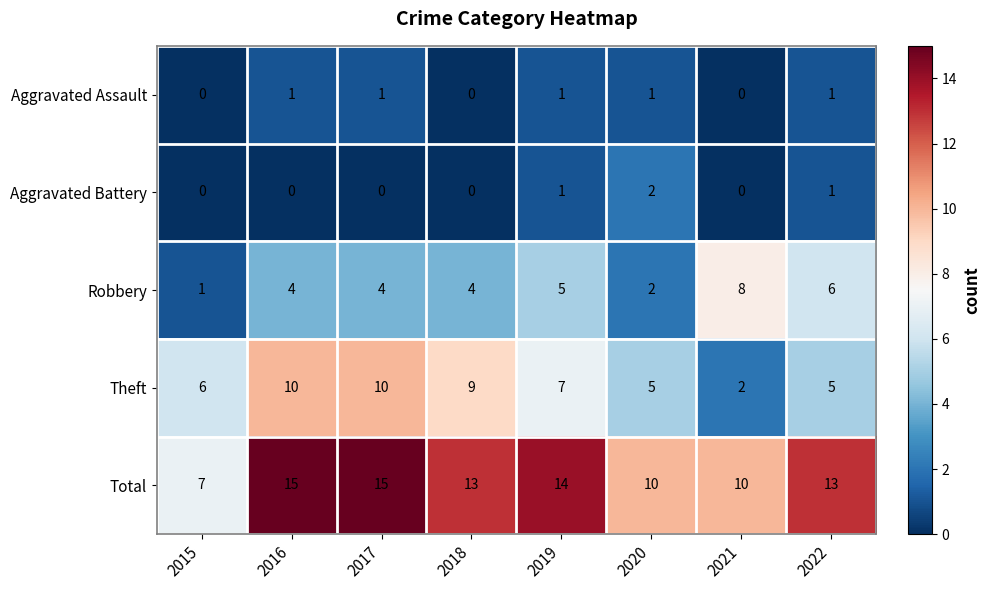

Is the value of Robbery at 2016 greater than the value of Total at 2016?

No